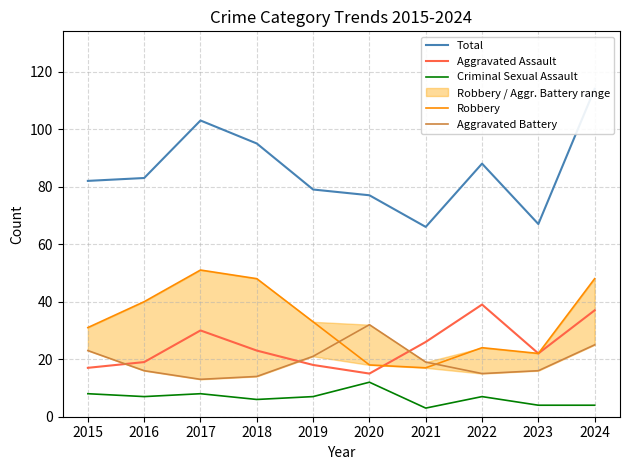

Count the number of data series in this chart.

5